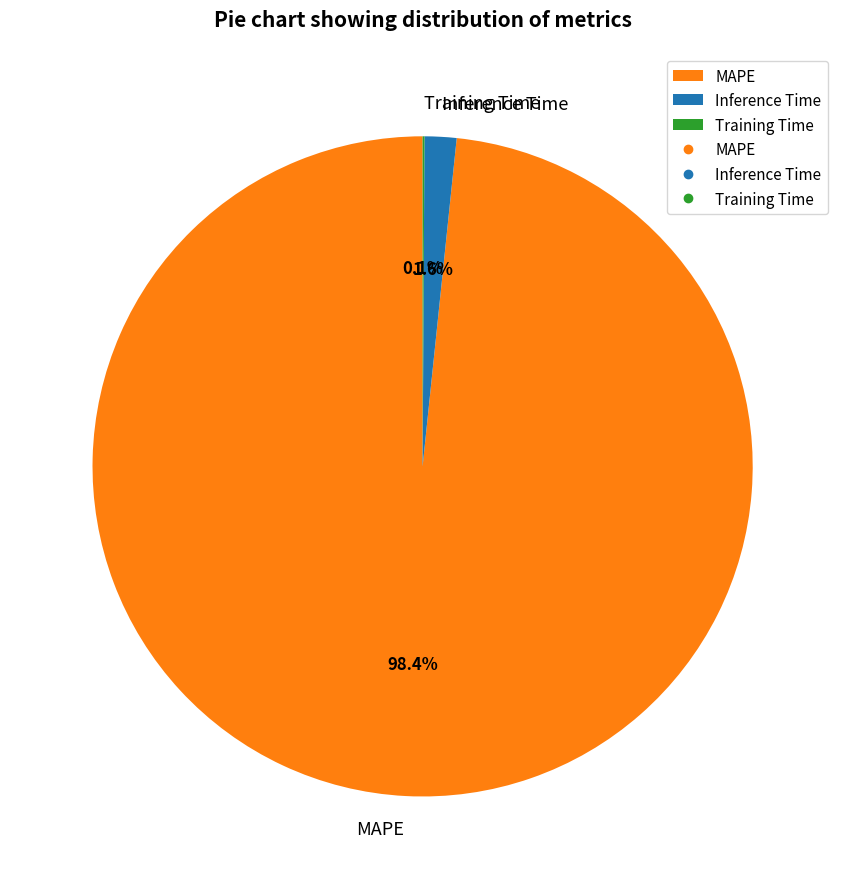

Does MAPE represent more than half of the total?

Yes